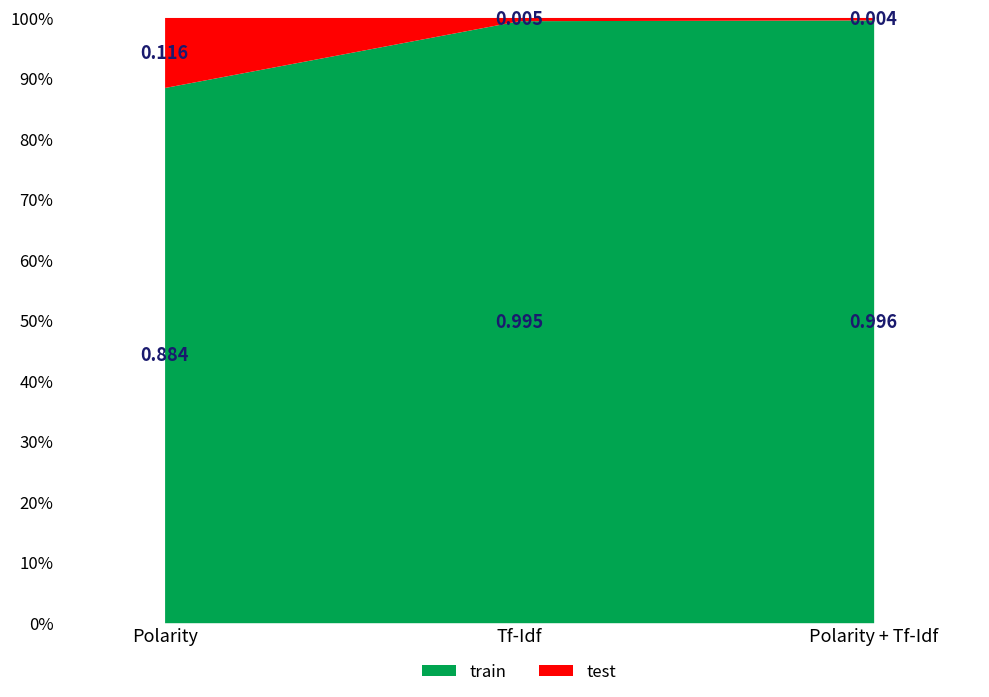

List the labels in order of train value, smallest first.

Polarity, Tf-Idf, Polarity + Tf-Idf